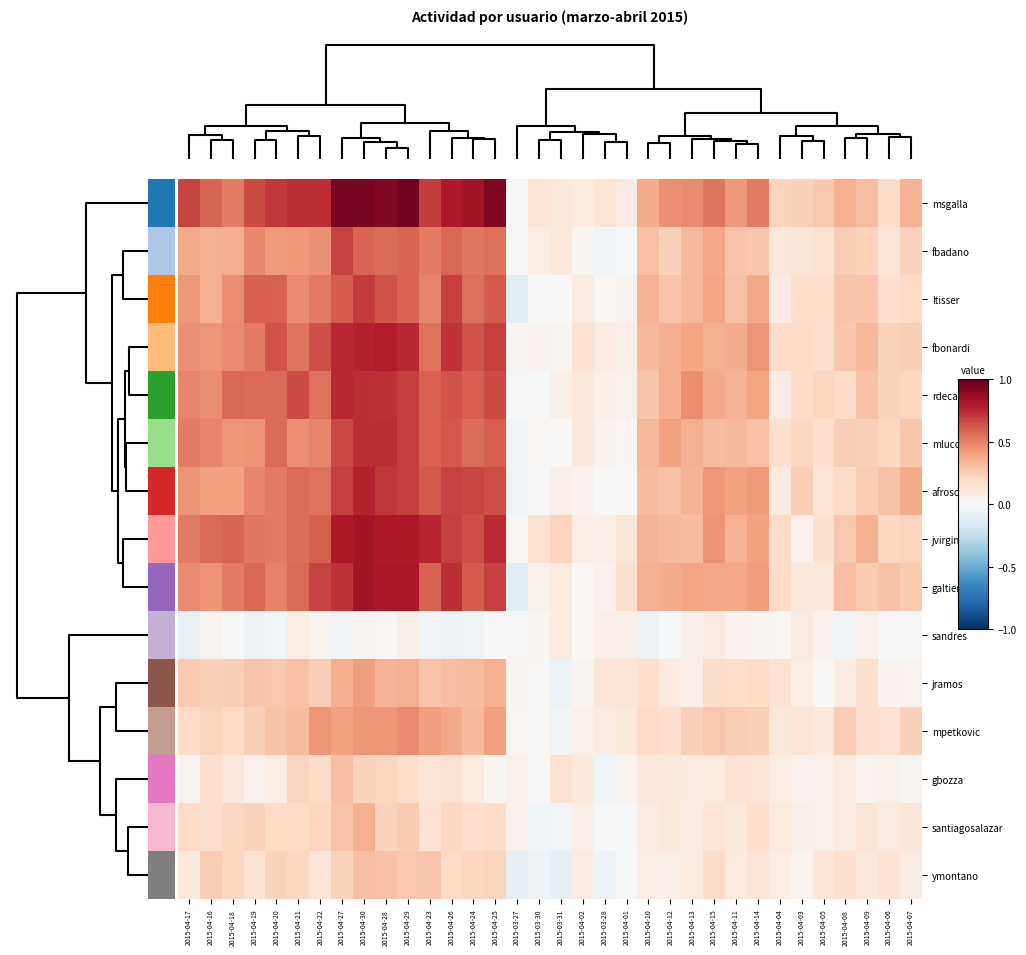

What is the difference between the highest and lowest values at 2015-04-14?

0.5